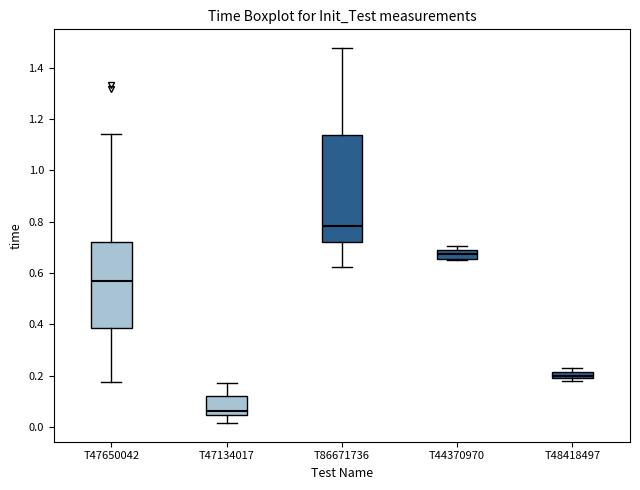

Where is the upper edge of the box for T86671736 on the y-axis? The values are not printed on the chart, so give them approximately, as read against the axis.

1.14